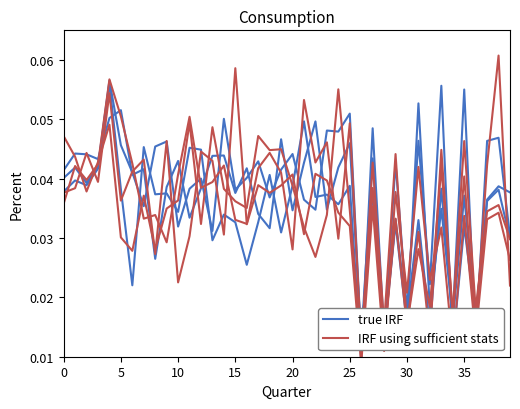

How many series are shown in this chart?

2